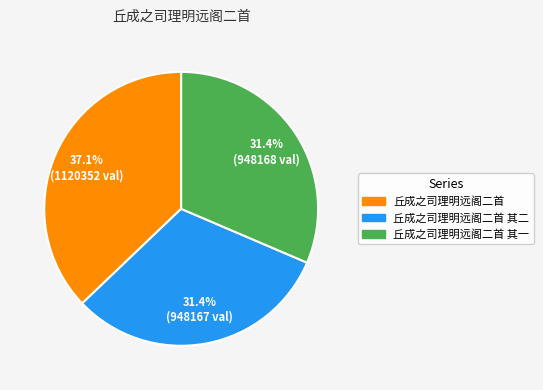

How many slices are in this pie chart?

3